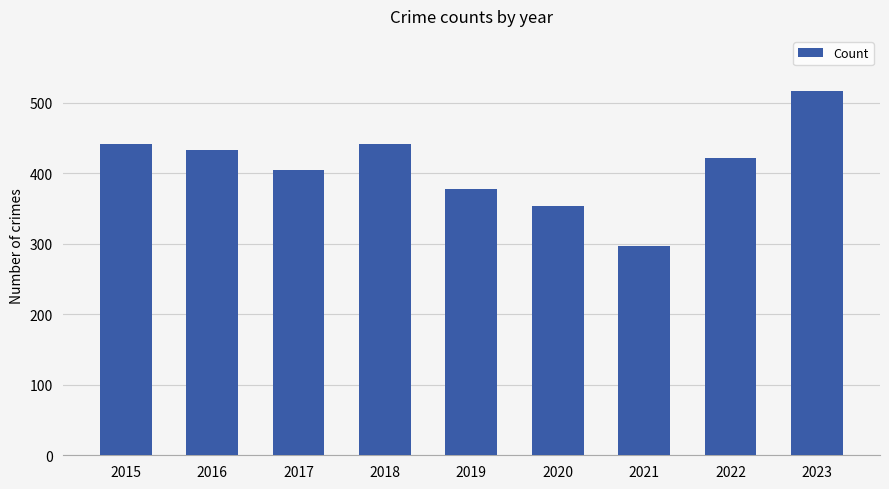

The chart shows a value of 705 at 2016. True or false?

False